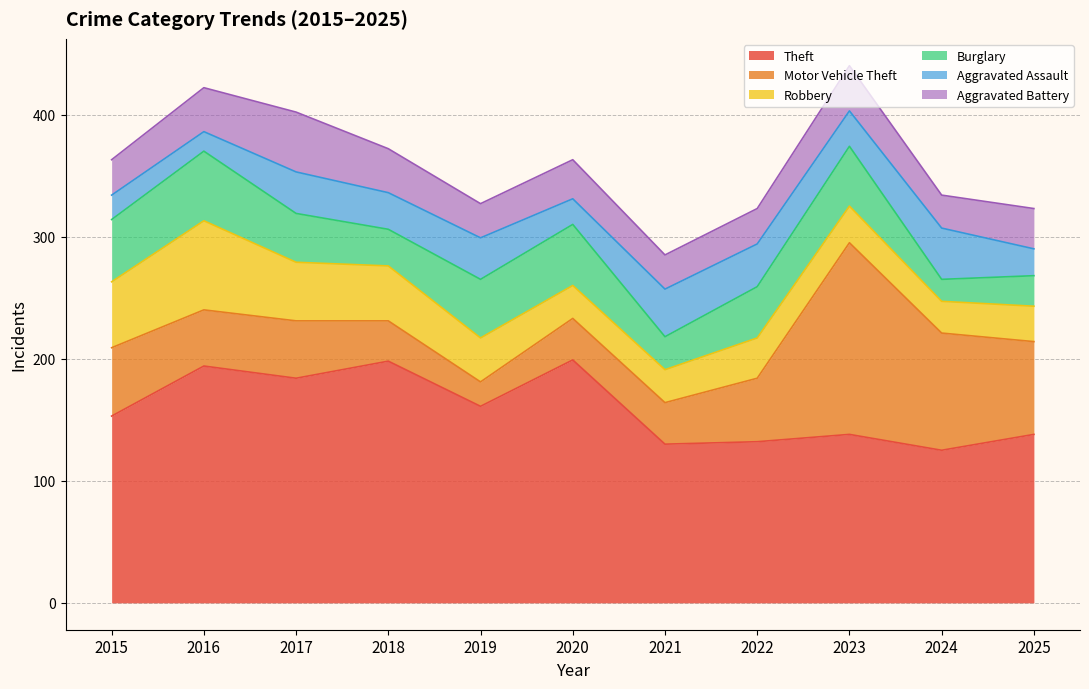

Reading left to right, transcribe all the data shown in this chart.

Theft: 153	194	184	198	161	199	130	132	138	125	138
Motor Vehicle Theft: 56	46	47	33	20	34	34	52	157	96	76
Robbery: 54	73	48	45	36	27	27	33	30	26	29
Burglary: 51	57	40	30	48	50	27	42	49	18	25
Aggravated Assault: 20	16	34	30	34	21	39	35	29	42	22
Aggravated Battery: 29	36	49	36	28	32	28	29	37	27	33